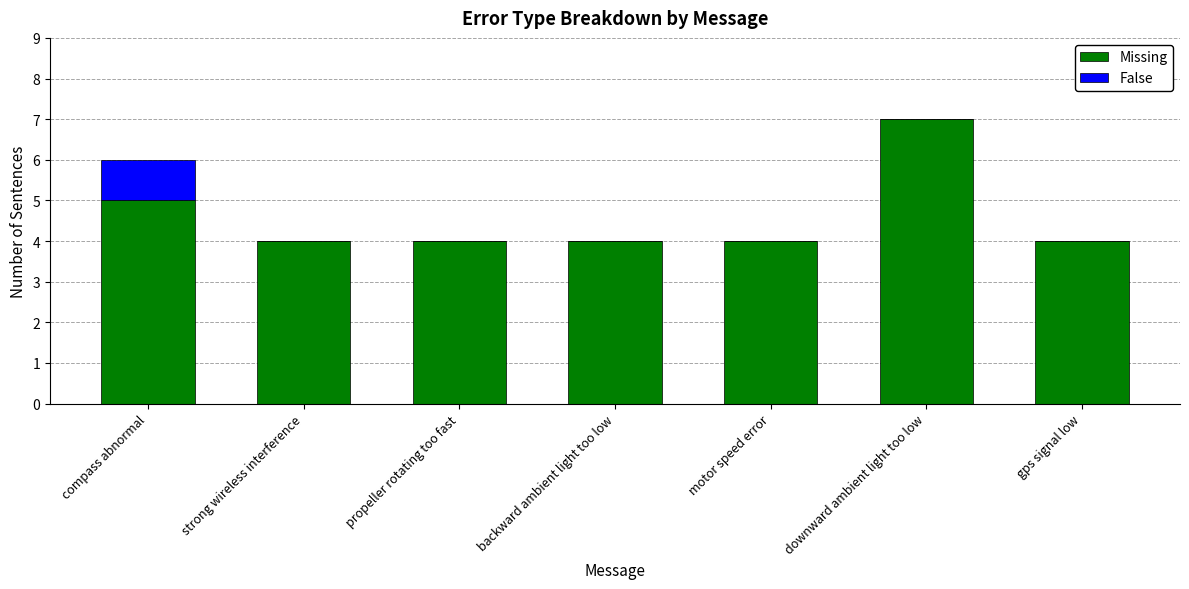

At which label does Missing reach its peak?

downward ambient light too low